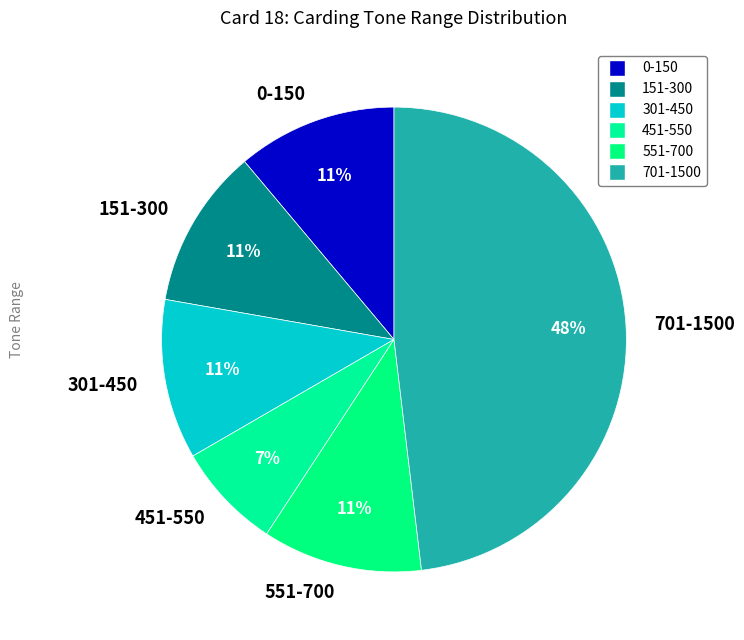

Which slice is the largest?

701-1500